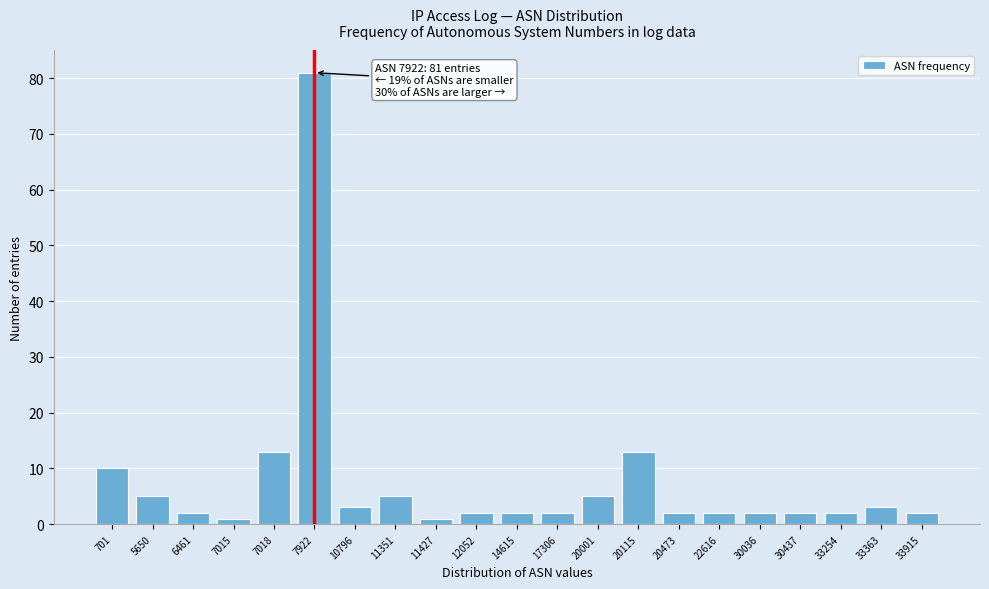

Reading left to right, what are all the values shown in this chart?

10	5	2	1	13	81	3	5	1	2	2	2	5	13	2	2	2	2	2	3	2